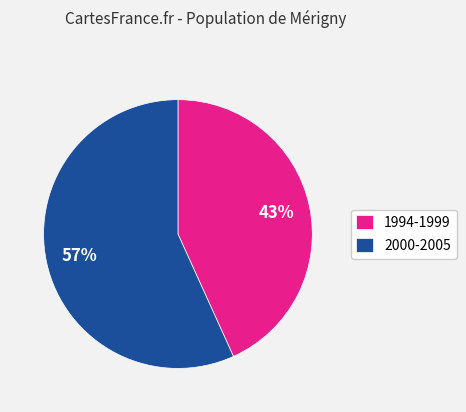

The 1994-1999 slice represents 43% of the pie. True or false?

True